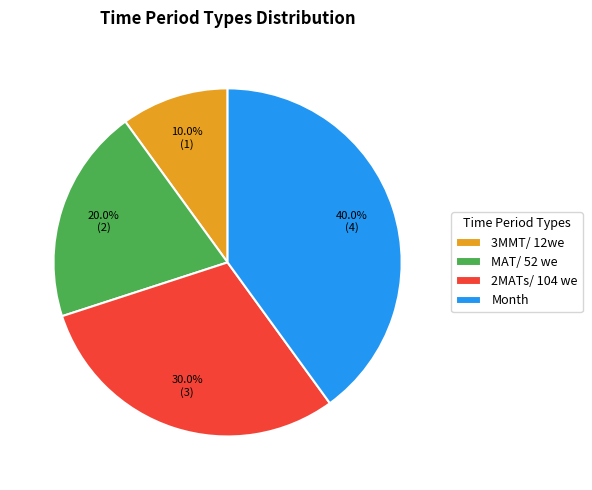

How many segments does this pie chart have?

4